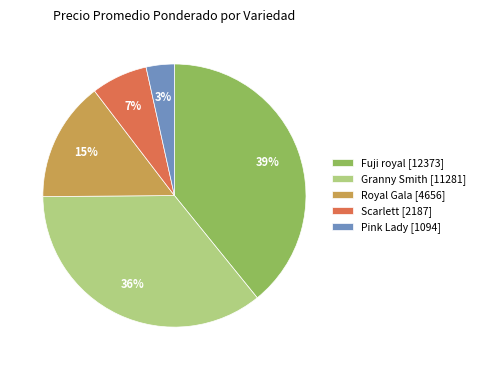

True or false: Fuji royal [12373] accounts for 39% of the total.

True